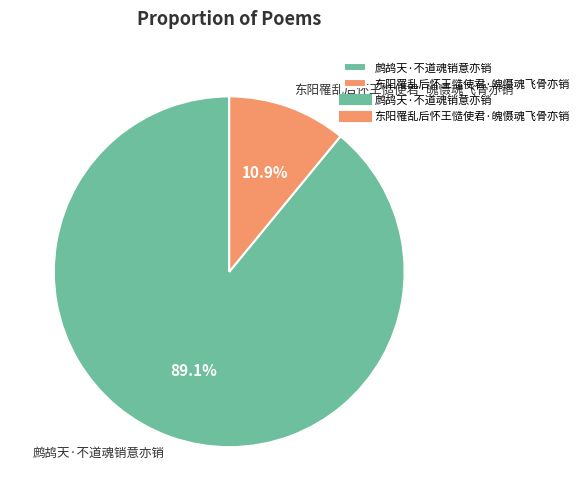

Between 东阳罹乱后怀王慥使君·魄慑魂飞骨亦销 and 鹧鸪天·不道魂销意亦销, which is larger?

鹧鸪天·不道魂销意亦销